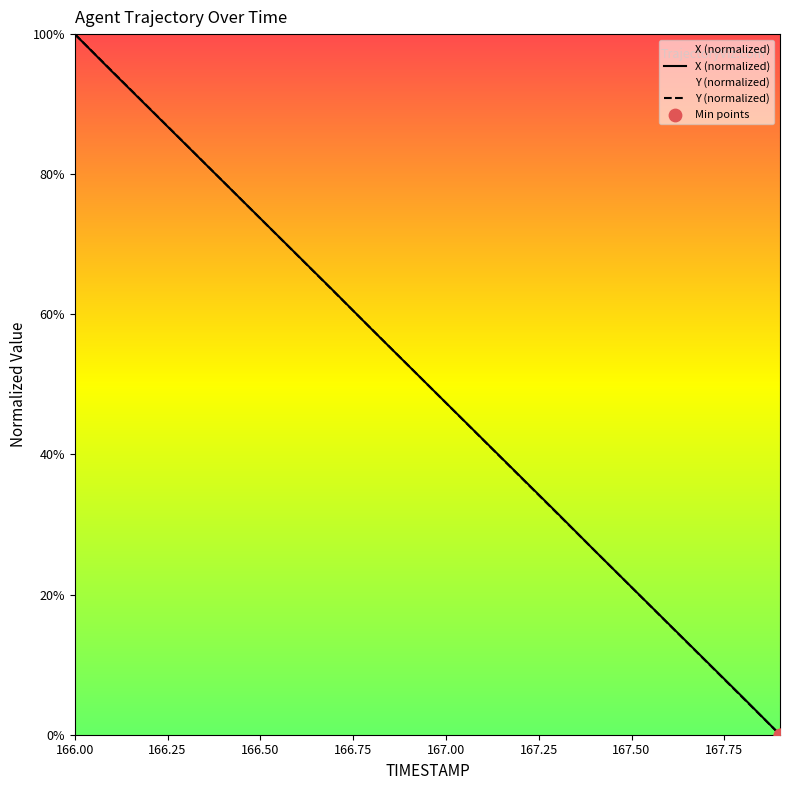

Is the value of X at 166.4 greater than the value of Y at 166.6?

Yes